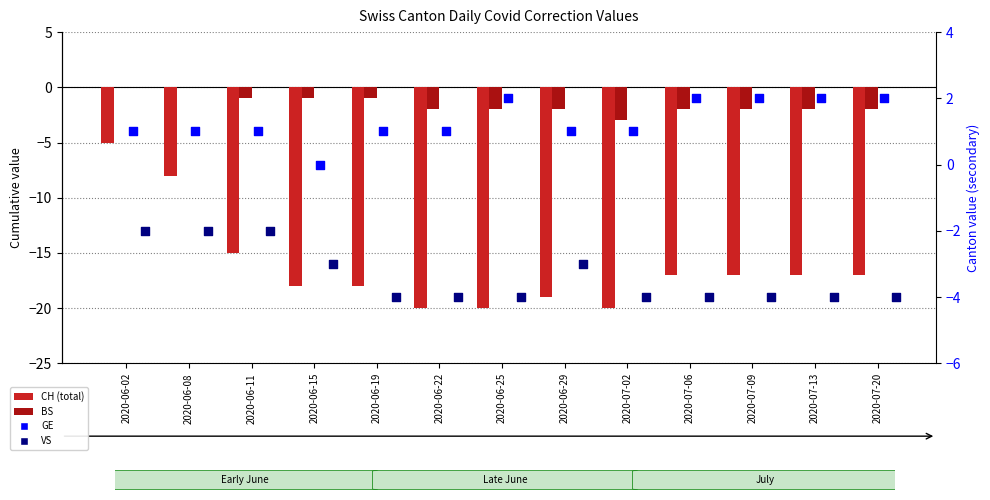

What are all the series names shown in the legend?

CH (total), BS, GE, VS